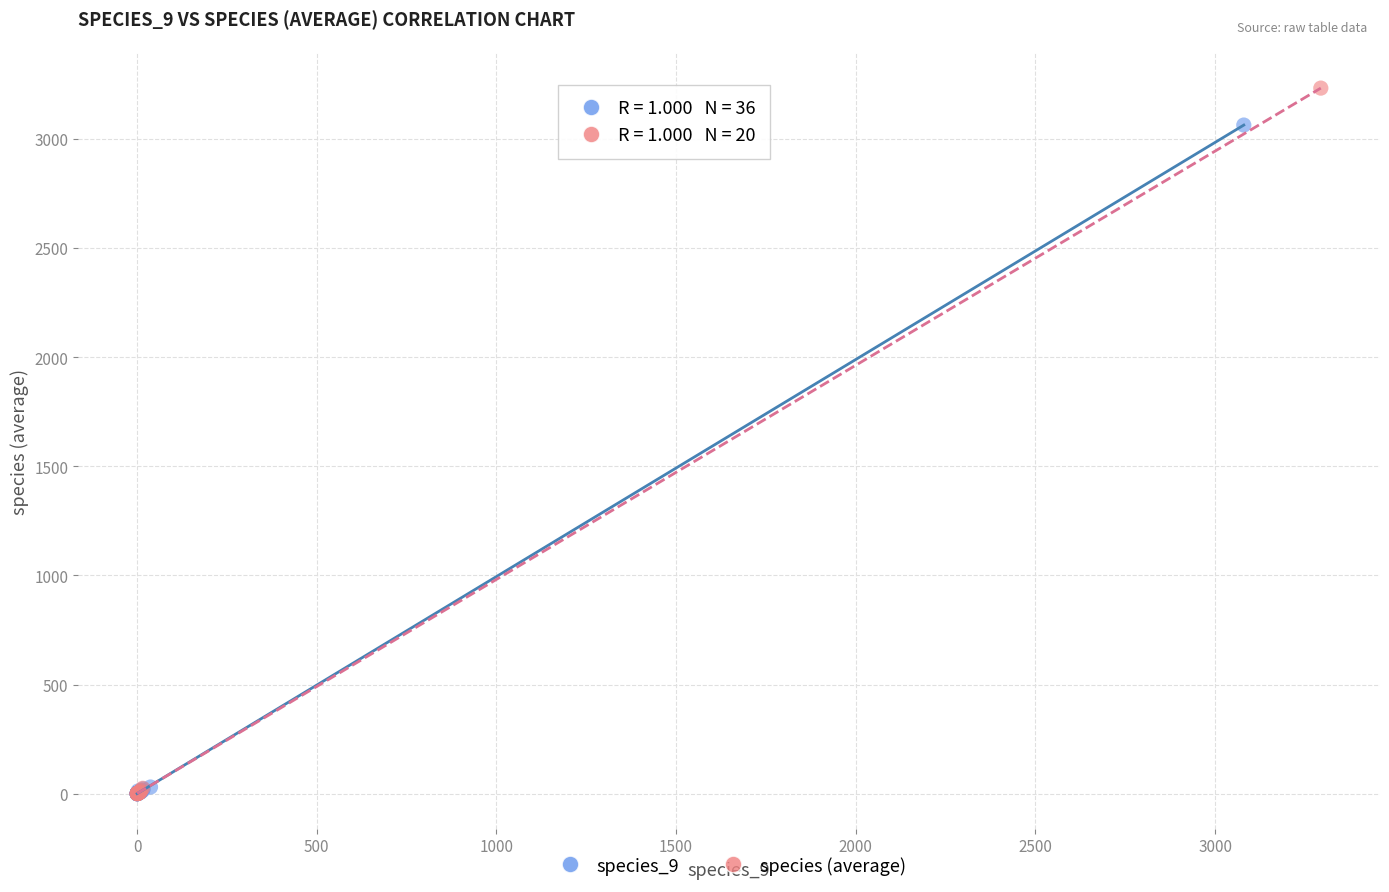

Which series reaches the maximum Y coordinate?

species (average)